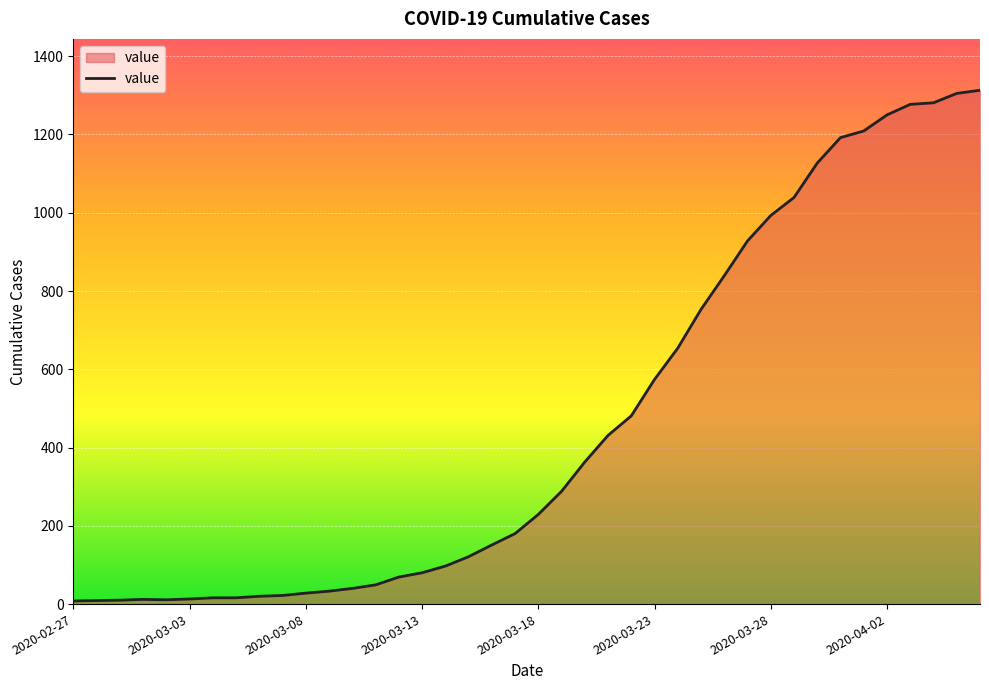

What is the difference between the maximum and minimum values?

1305